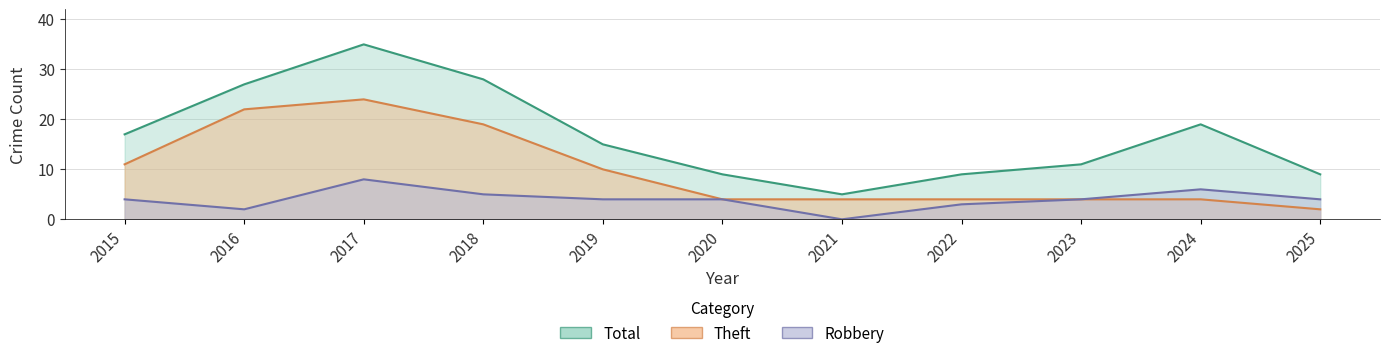

What is the total value across all series at 2025?

15